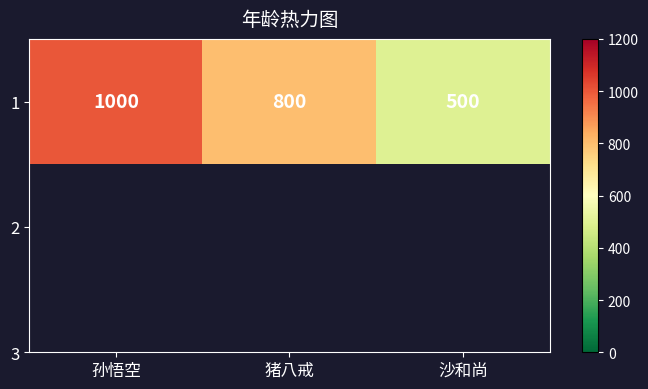

List the labels in order of value, smallest first.

沙和尚, 猪八戒, 孙悟空